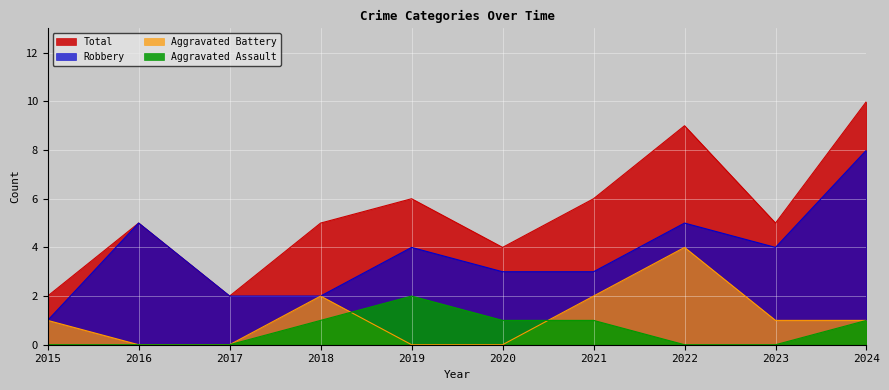

Count the number of data series in this chart.

4